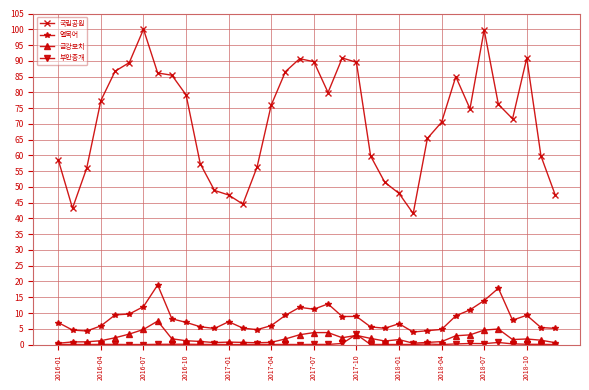

True or false: 금강모치 has more than 1 interior local peaks.

True